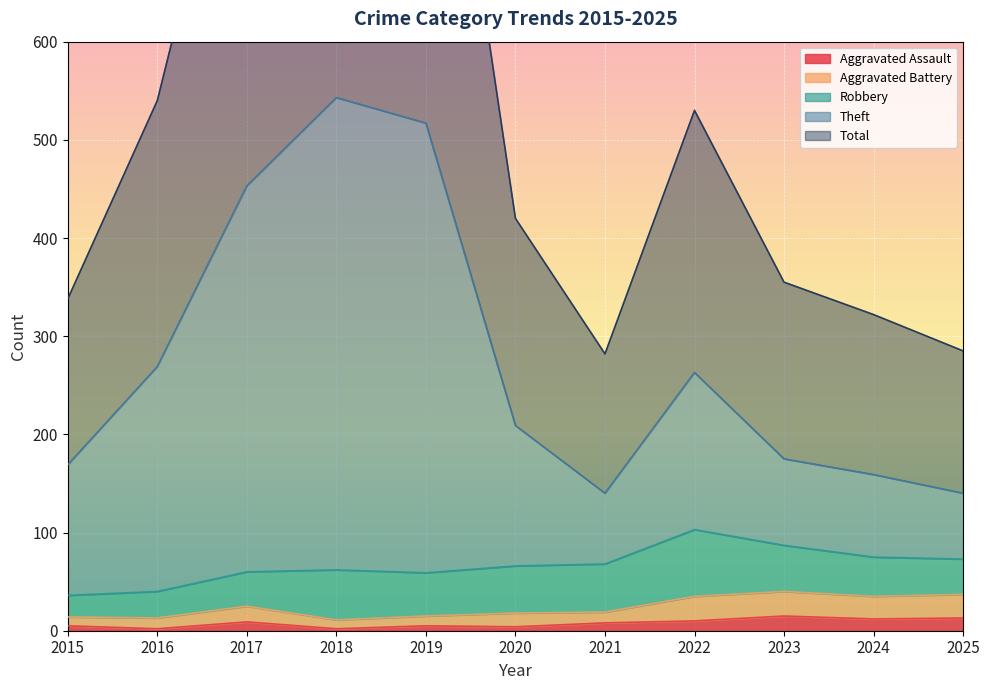

How many interior local valleys does the Aggravated Battery series have?

3